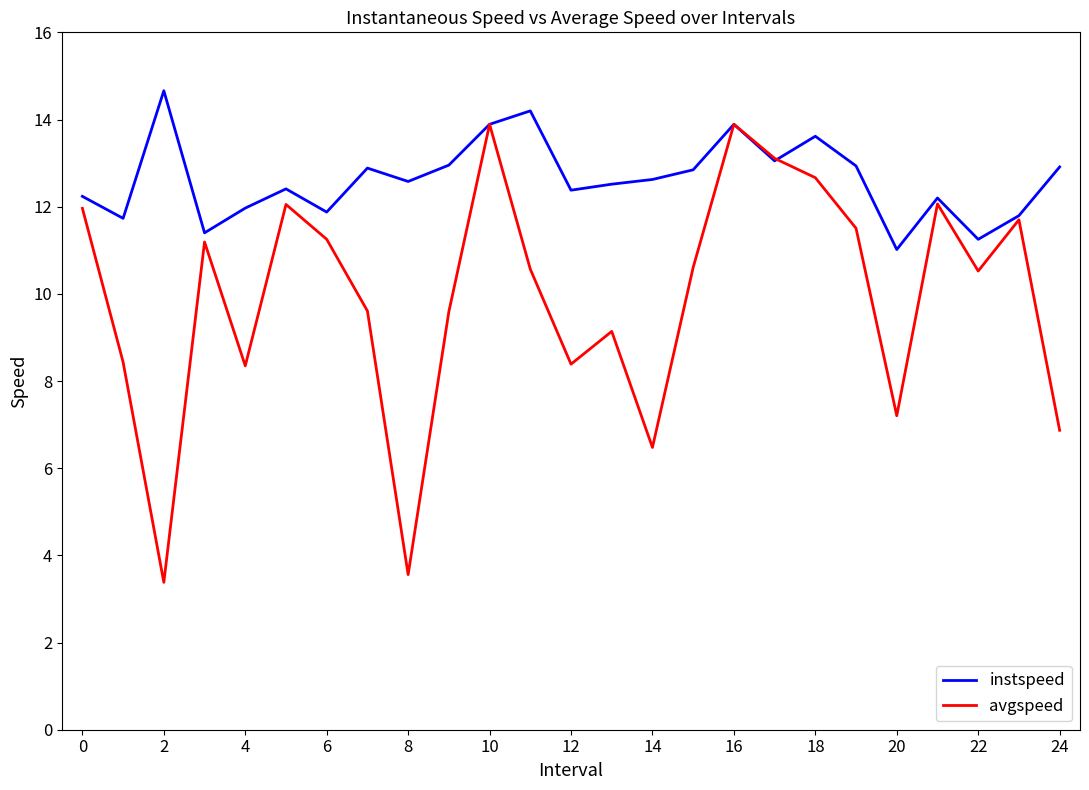

What is the maximum value for avgspeed?

13.9